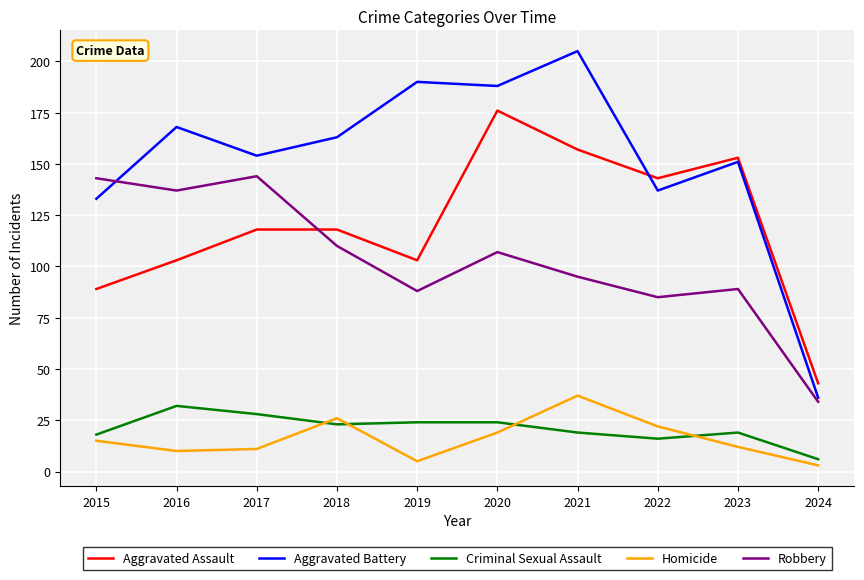

Reading left to right, transcribe all the data shown in this chart.

Aggravated Assault: 89	103	118	118	103	176	157	143	153	43
Aggravated Battery: 133	168	154	163	190	188	205	137	151	36
Criminal Sexual Assault: 18	32	28	23	24	24	19	16	19	6
Homicide: 15	10	11	26	5	19	37	22	12	3
Robbery: 143	137	144	110	88	107	95	85	89	34